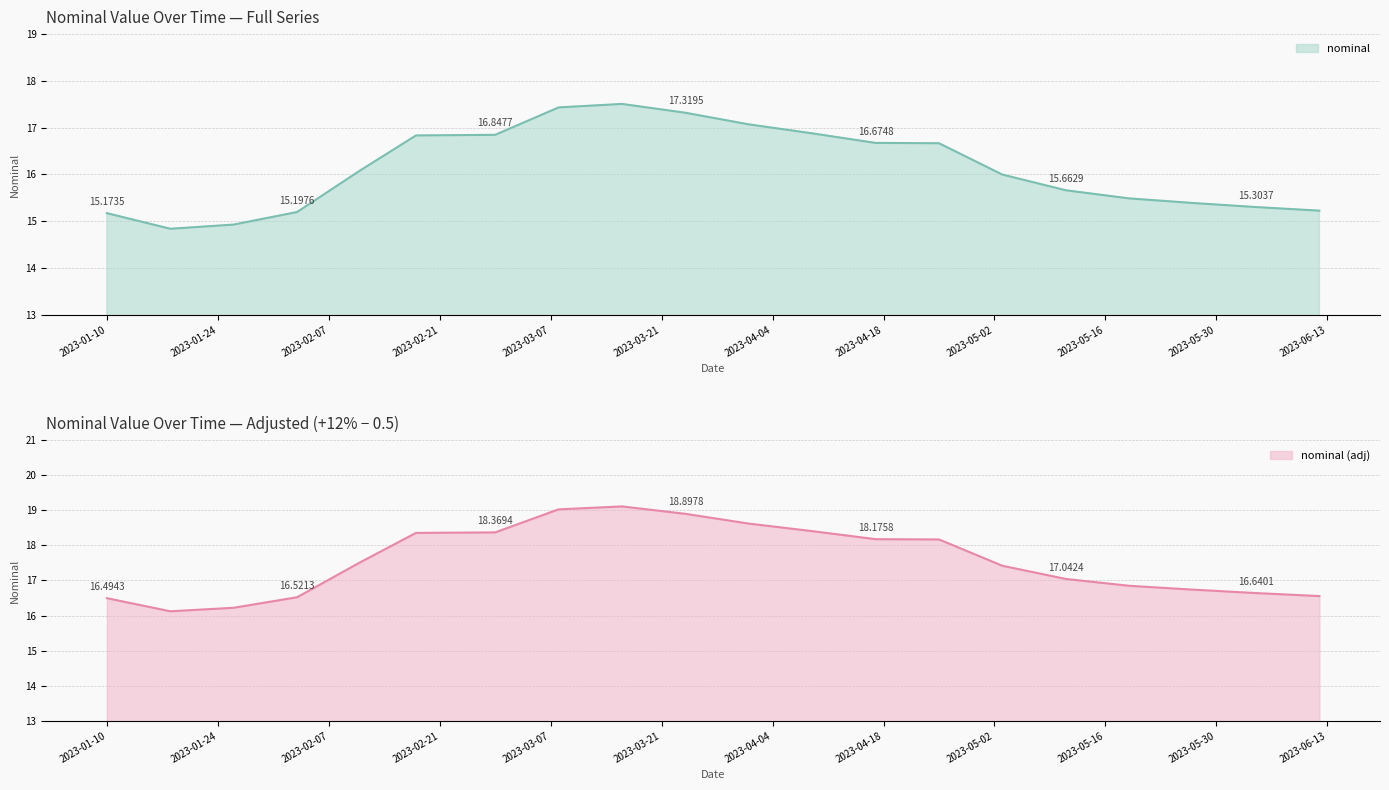

At which category does the data reach its first local peak?

2023-03-16